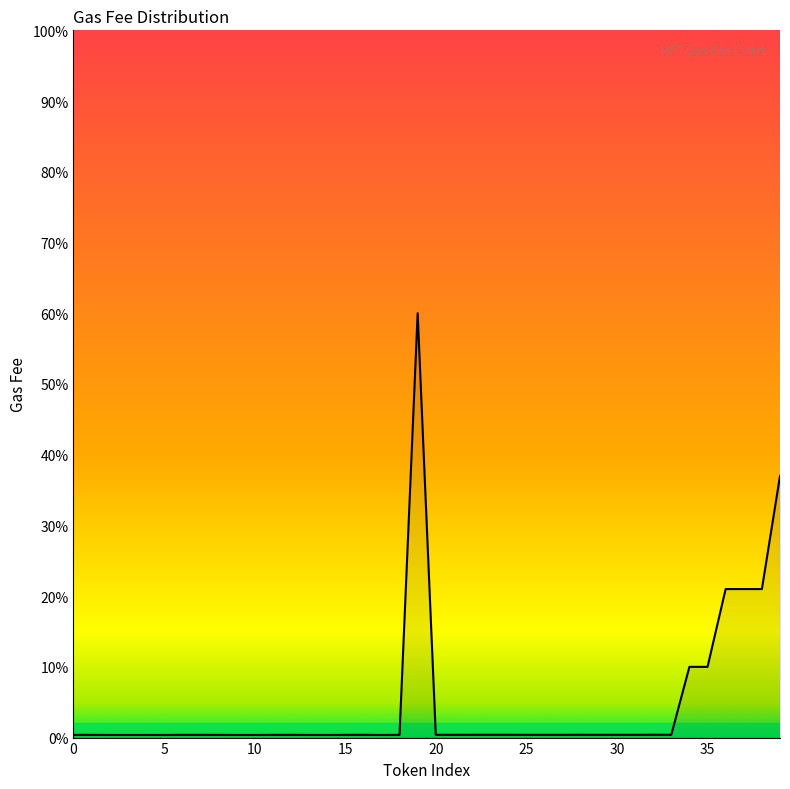

Does the chart display data point markers on the line(s)?

No